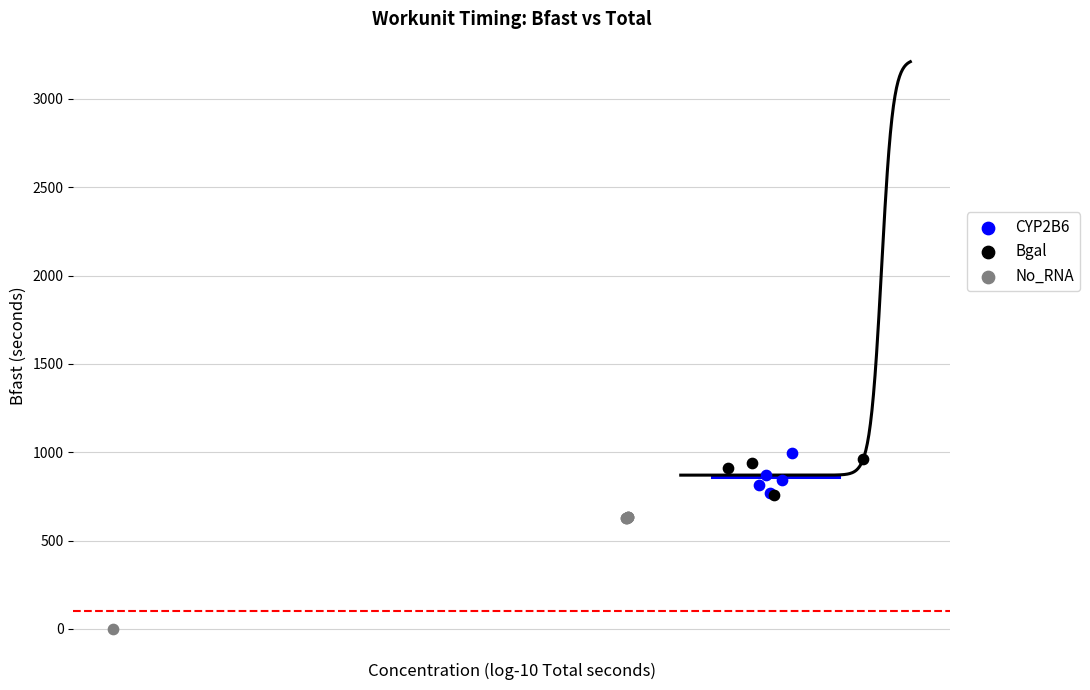

Which series contains the lowest Y value?

No_RNA